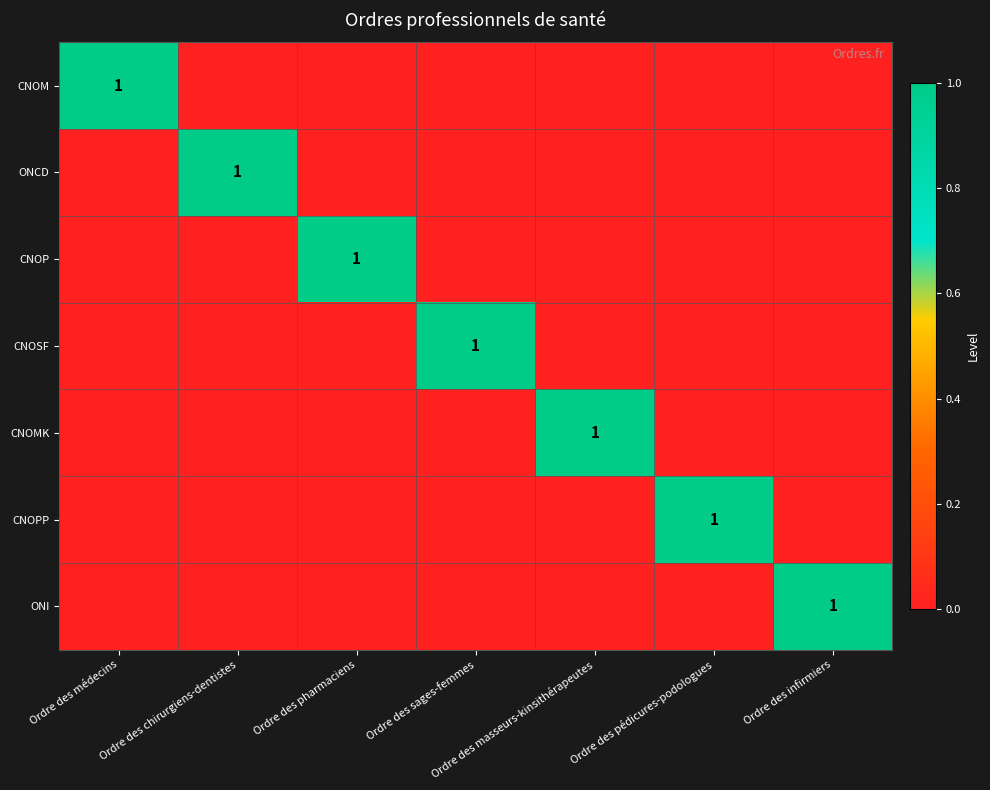

Which label corresponds to the smallest value in the chart?

Ordre des chirurgiens-dentistes